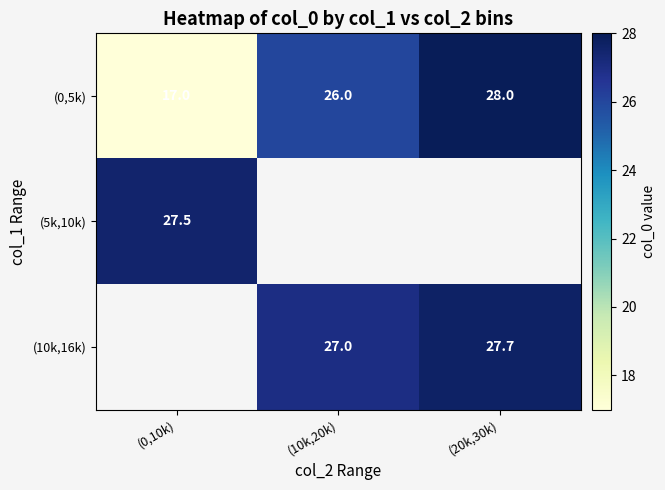

How many categories are shown in the chart?

3